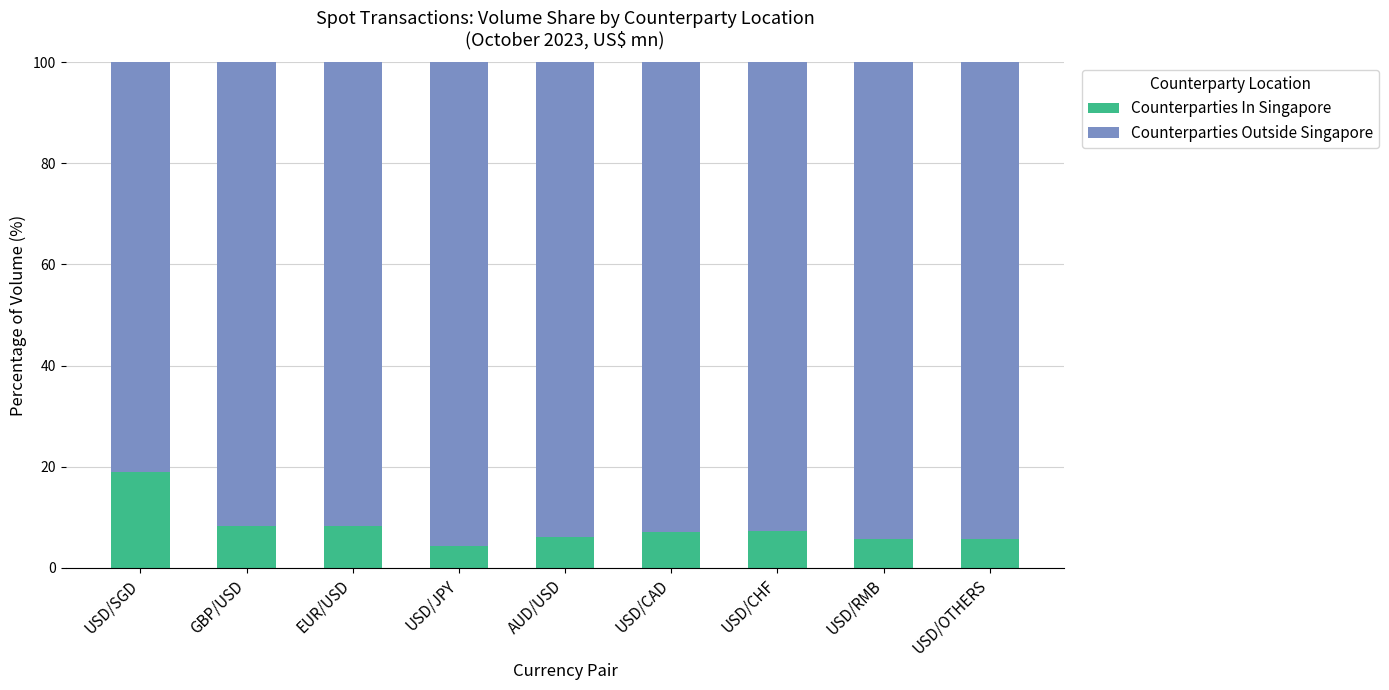

Does the chart contain stacked bars?

Yes